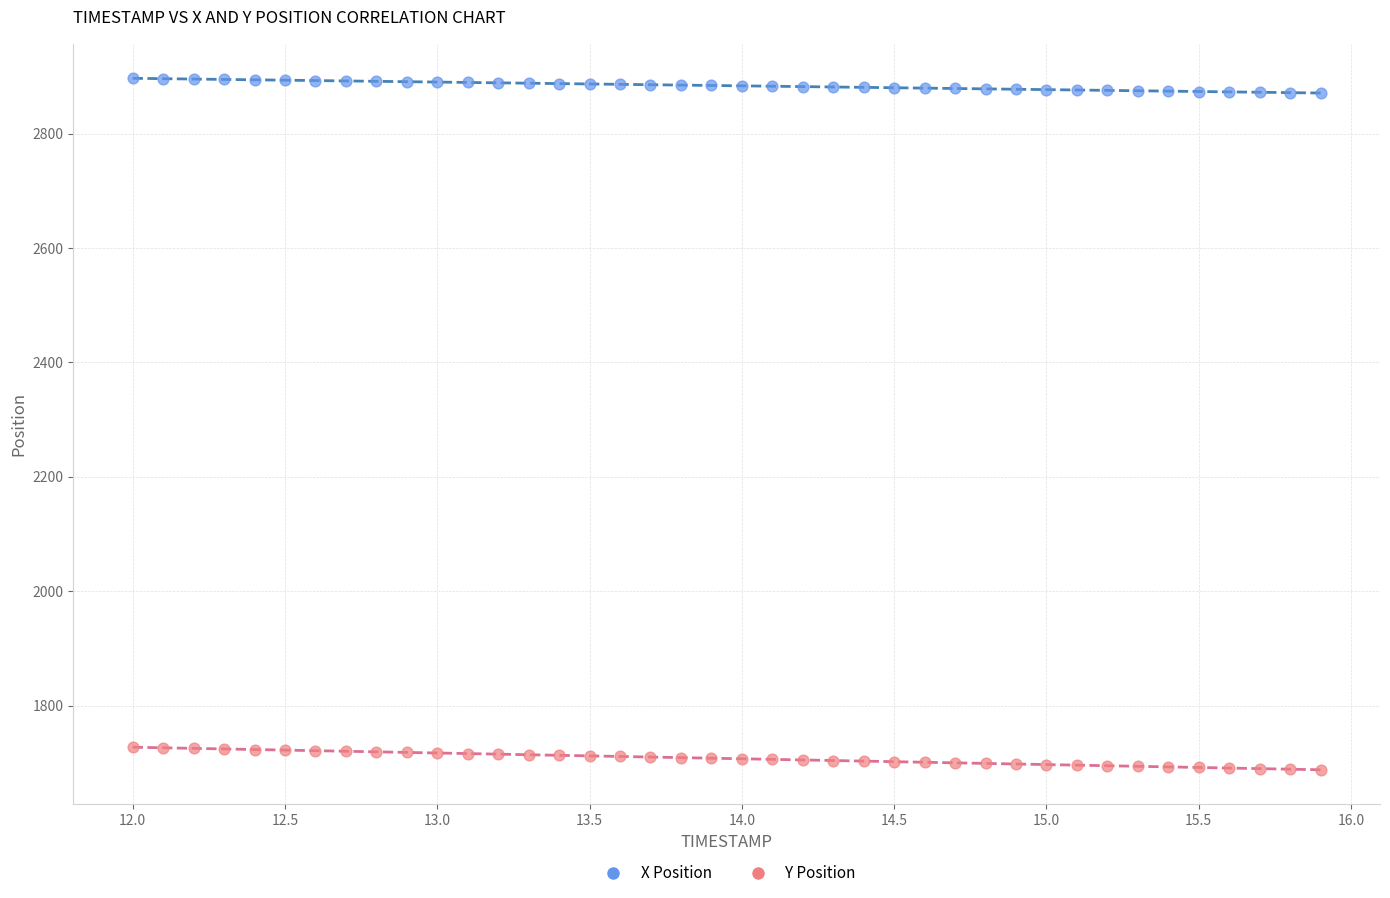

Which series contains the highest Y value?

X Position